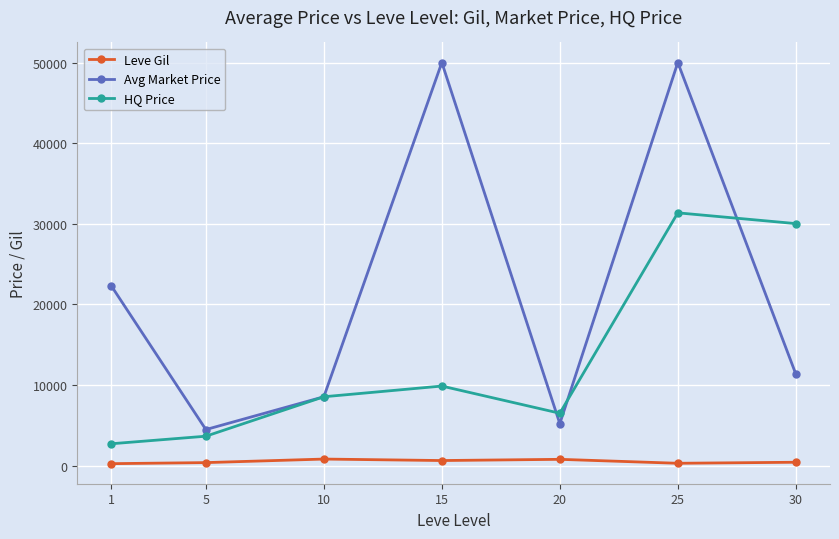

Where is Avg Market Price nearest to the value 27231?

1